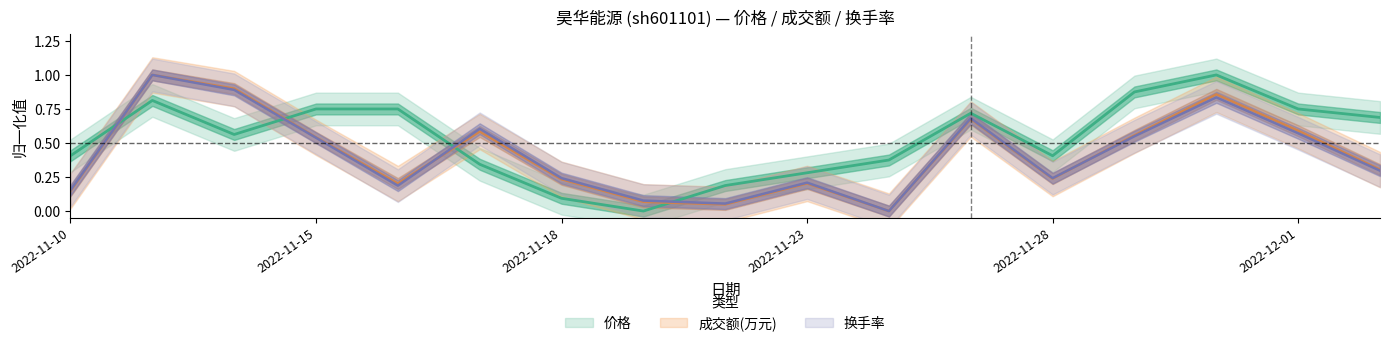

What is the difference between the highest and lowest values at 2022-12-01?

0.2